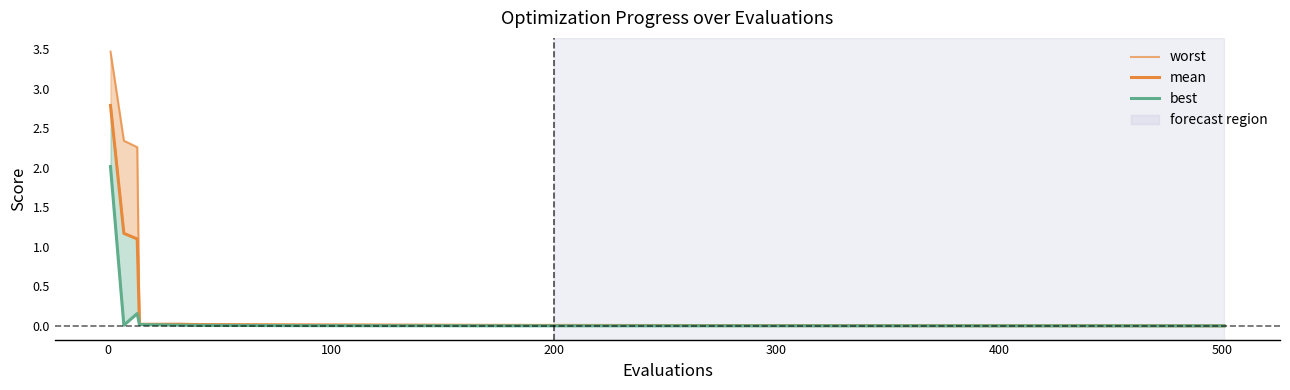

The value of mean at 400 is 0.0. True or false?

False